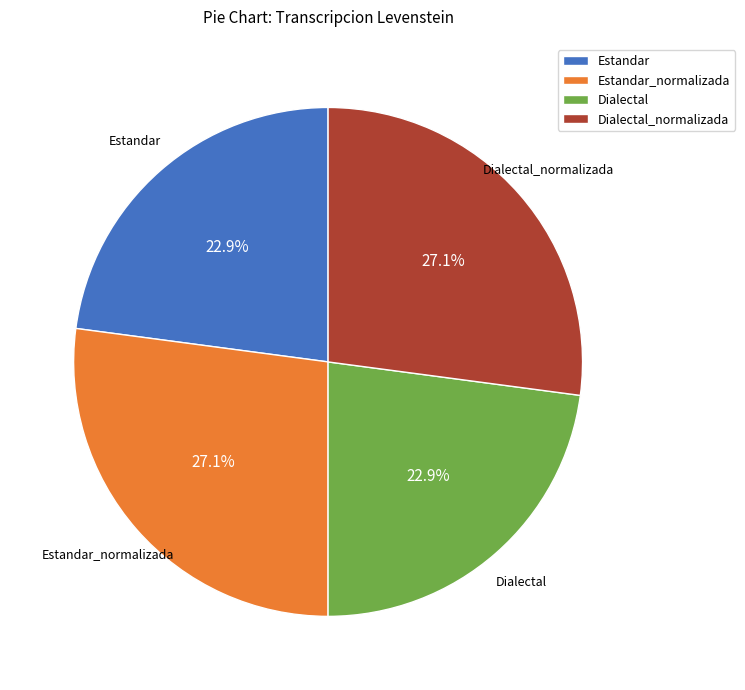

True or false: Estandar accounts for 17% of the total.

False